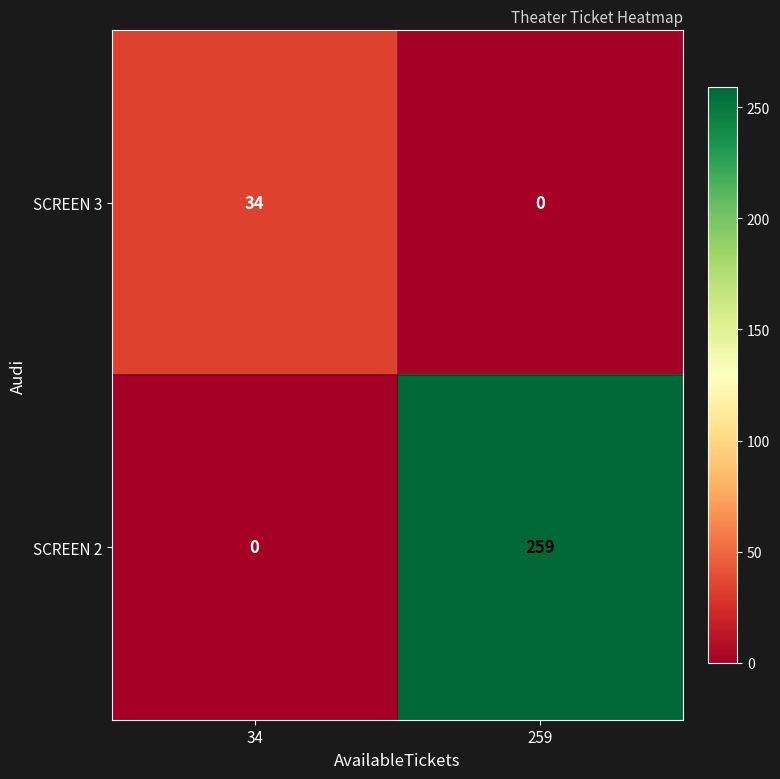

What is the total value across all series at 259?

259